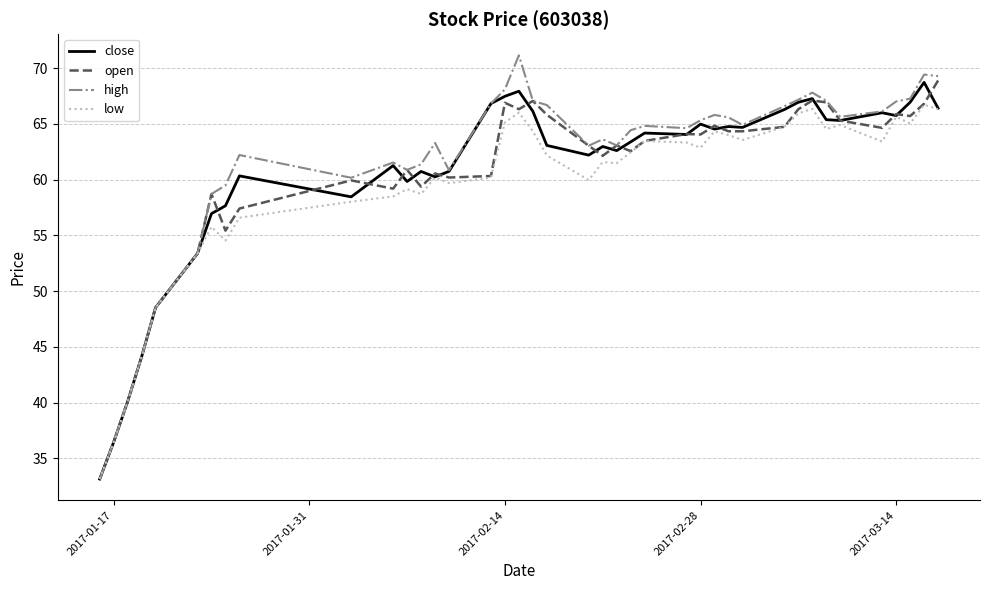

What is the minimum value shown in the chart?

33.1